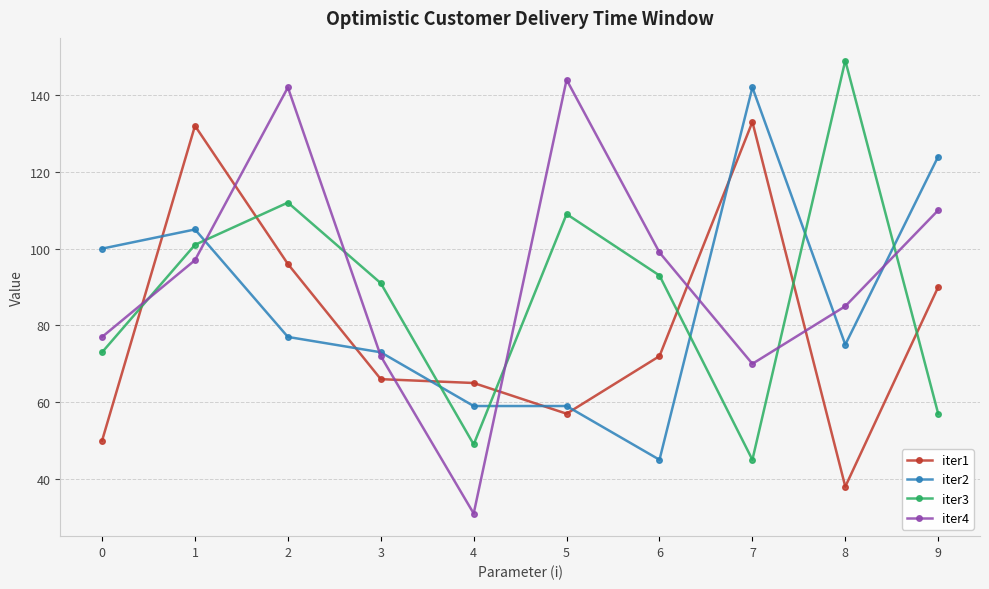

What is the difference between the highest and lowest values at 0?

50